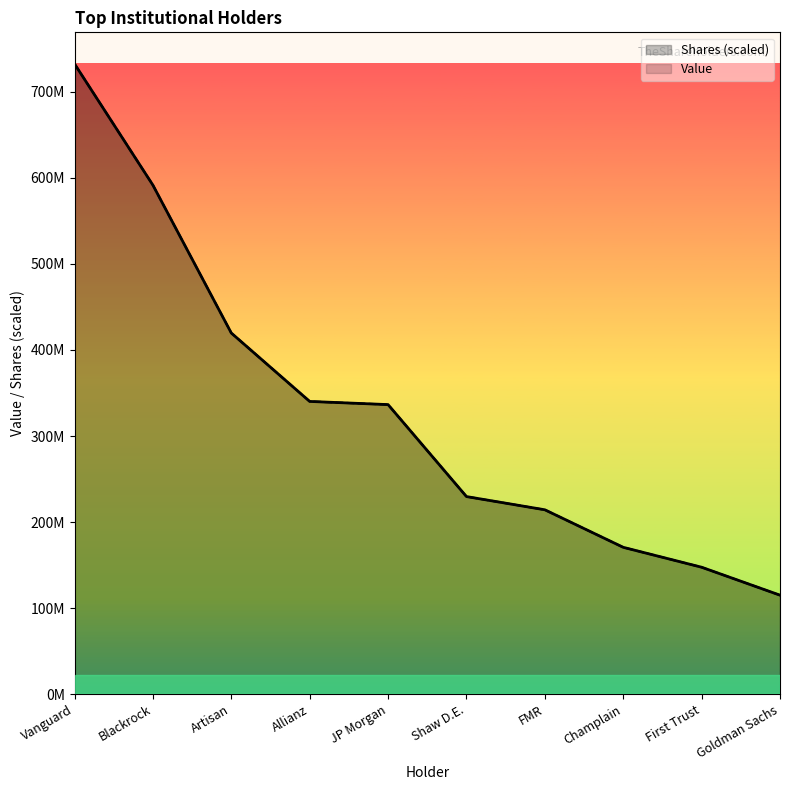

True or false: Value has more than 1 interior local peaks.

False